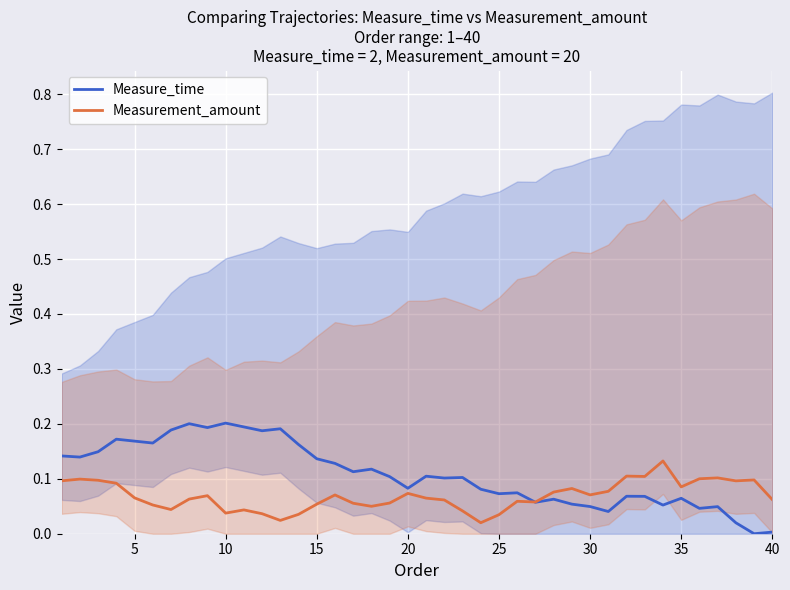

The value of Measurement_amount at 5 is 0.0. True or false?

False